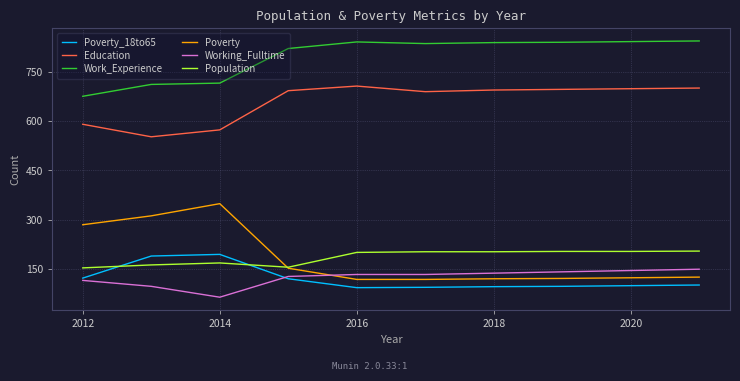

Which series has the largest range (max minus min)?

Poverty